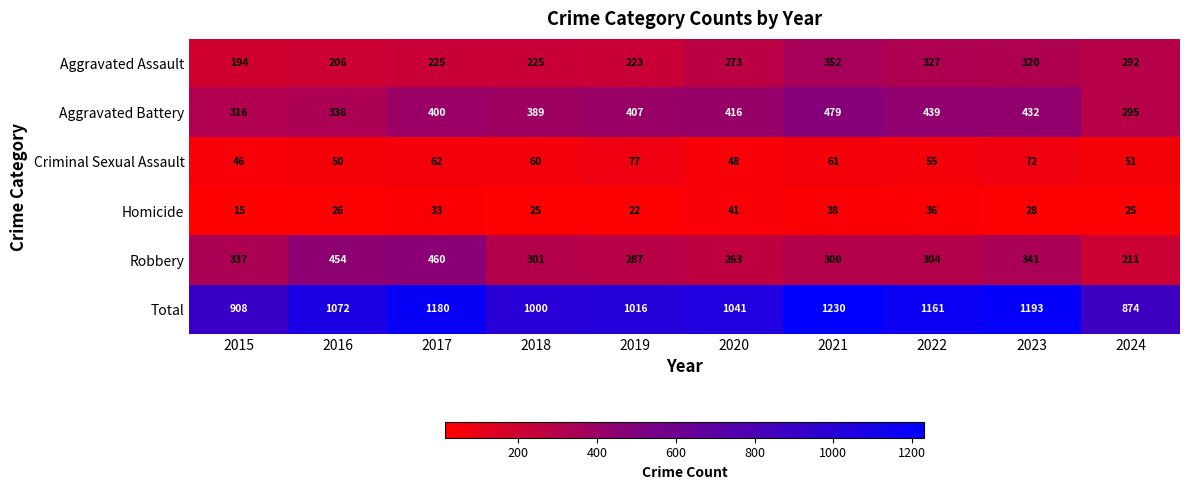

What is the difference between the maximum and minimum values in the Robbery series?

249